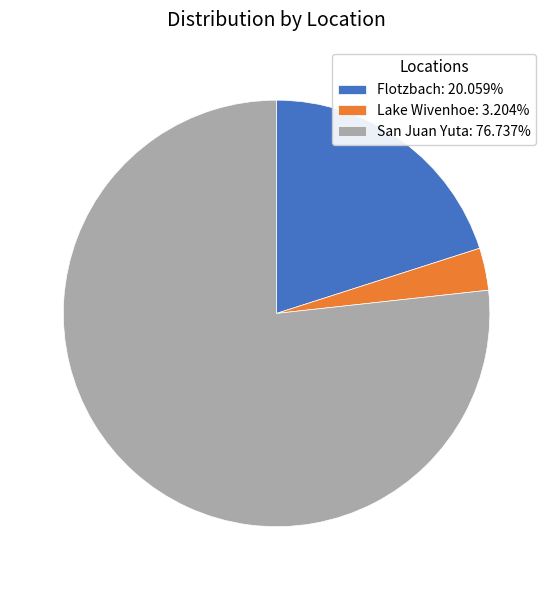

Is it true that San Juan Yuta is 77% of the pie?

True